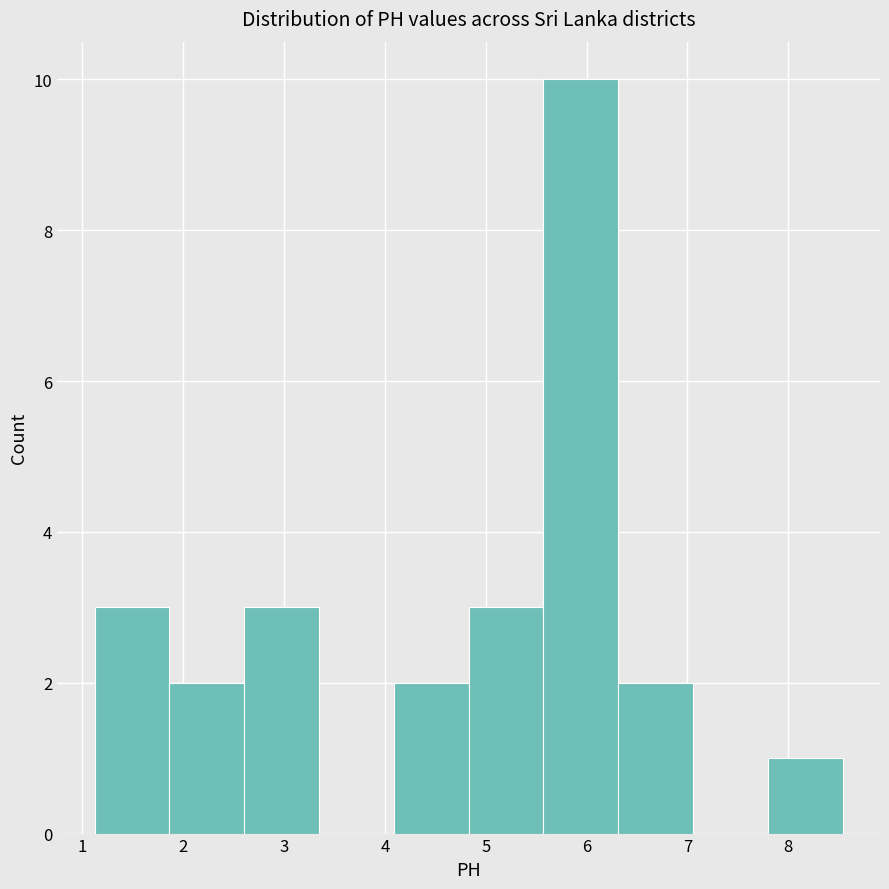

Over which range of the x-axis is the bar tallest?

5.6 to 6.3